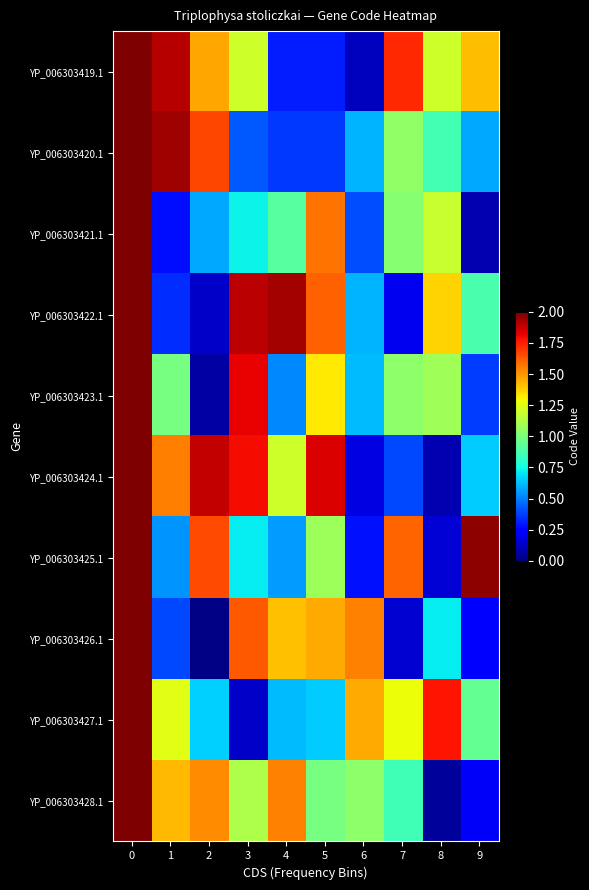

Which has a higher value, 3 or 8?

8